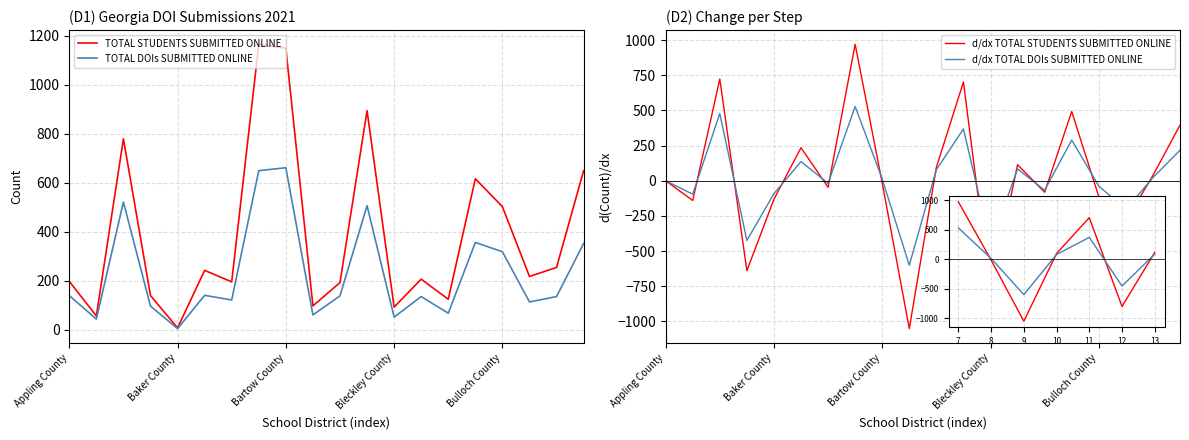

Count the number of categories in the chart.

20